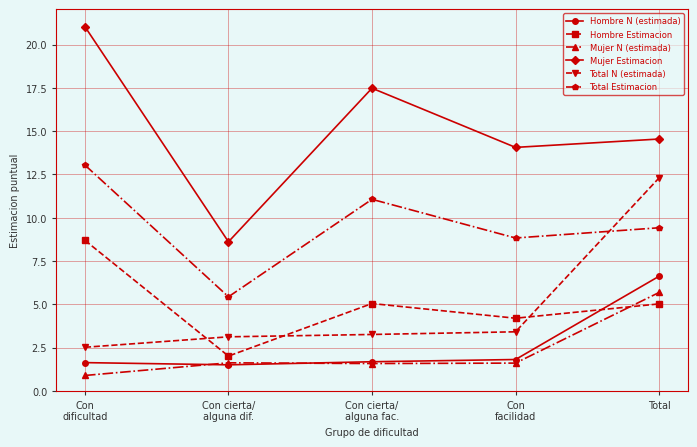

True or false: Mujer N (estimada) and Total Estimacion intersect in this chart.

False